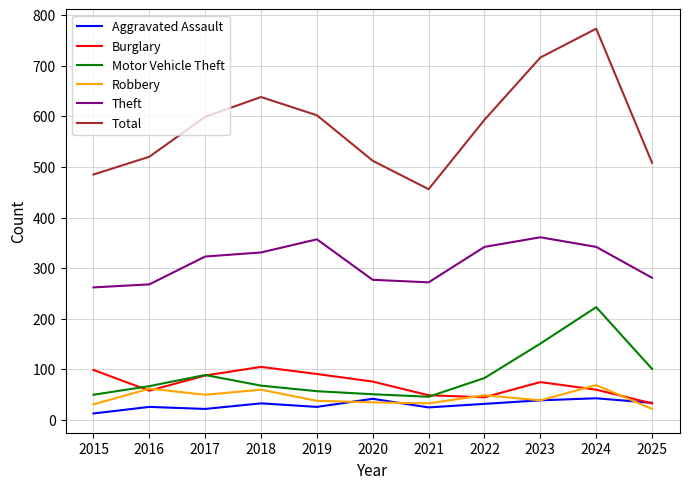

Is this an area chart (filled region under the line)?

No